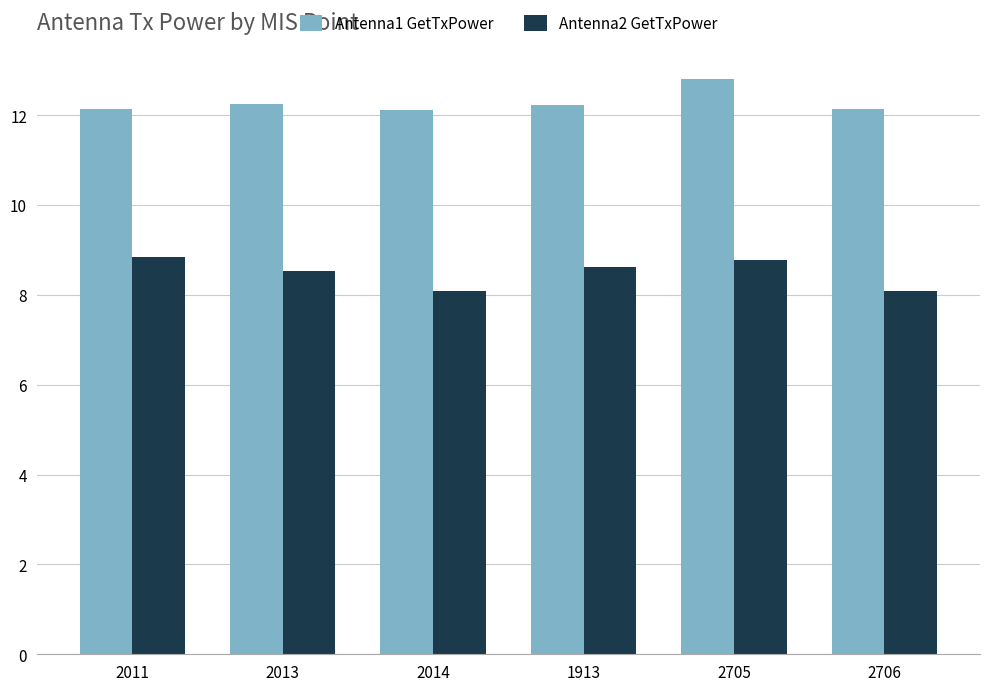

Which series has the widest spread of values?

Antenna2 GetTxPower